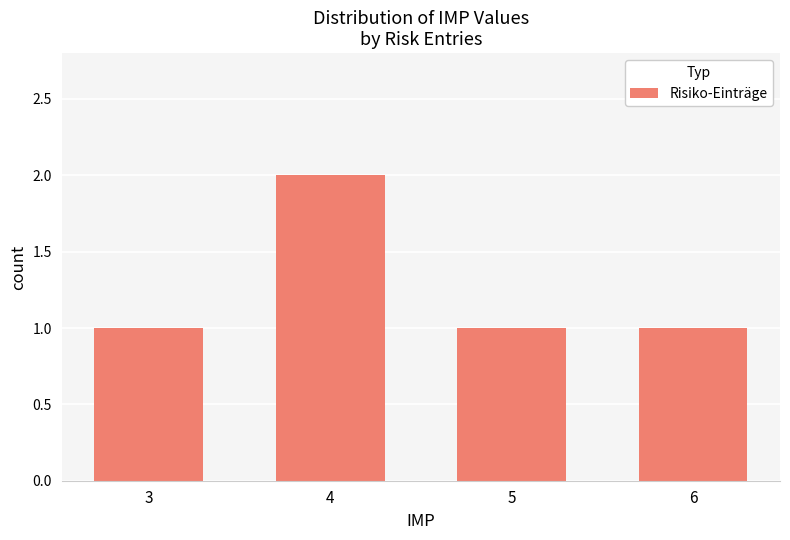

Which label corresponds to the largest value in the chart?

4